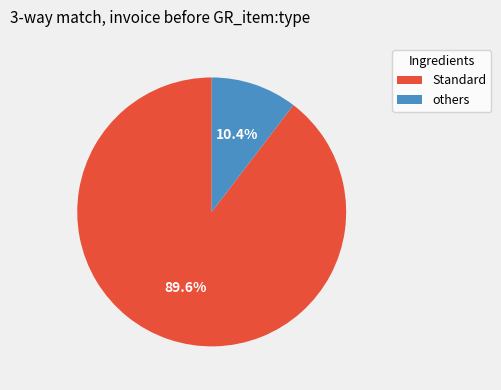

To the nearest percent, what is the average slice percentage?

50%